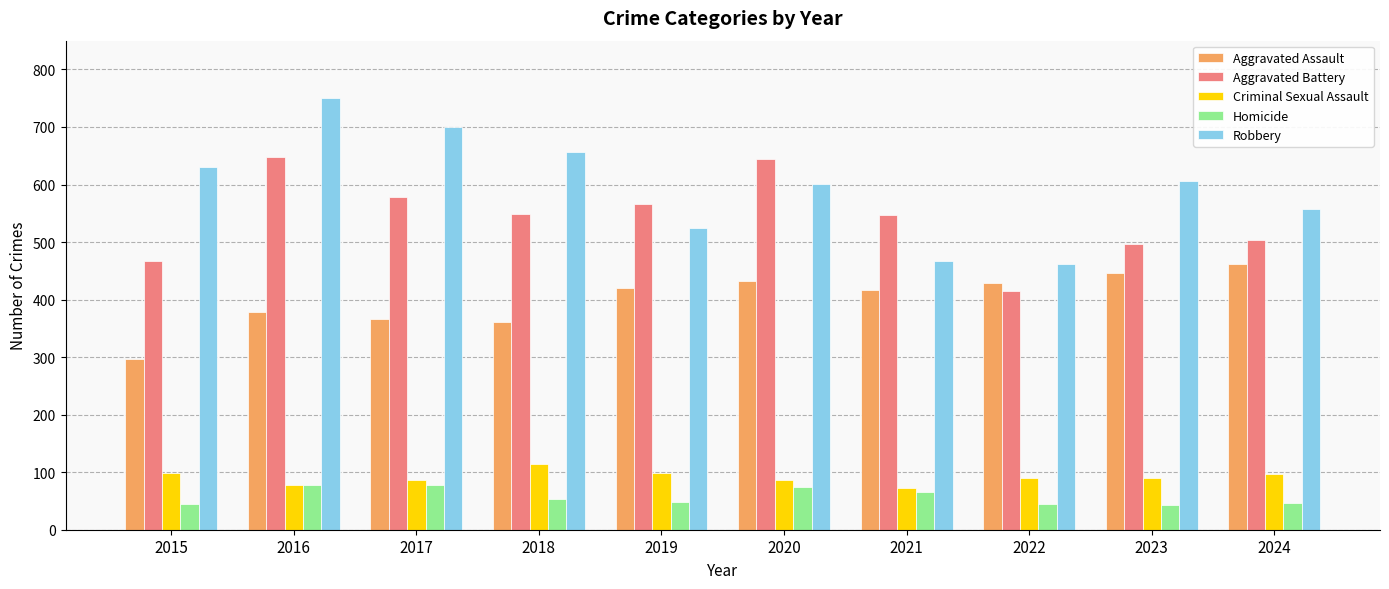

What is the sum of all Homicide values?

577